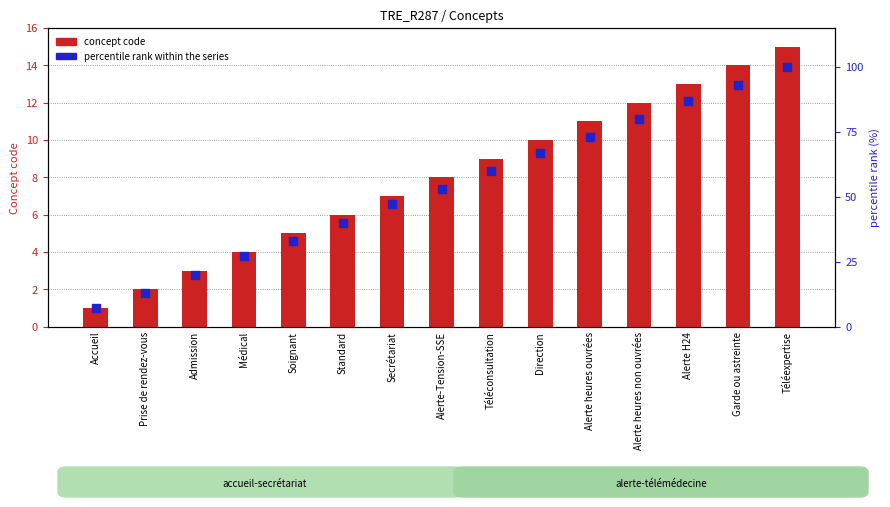

What is the total value across all series at Admission?

23